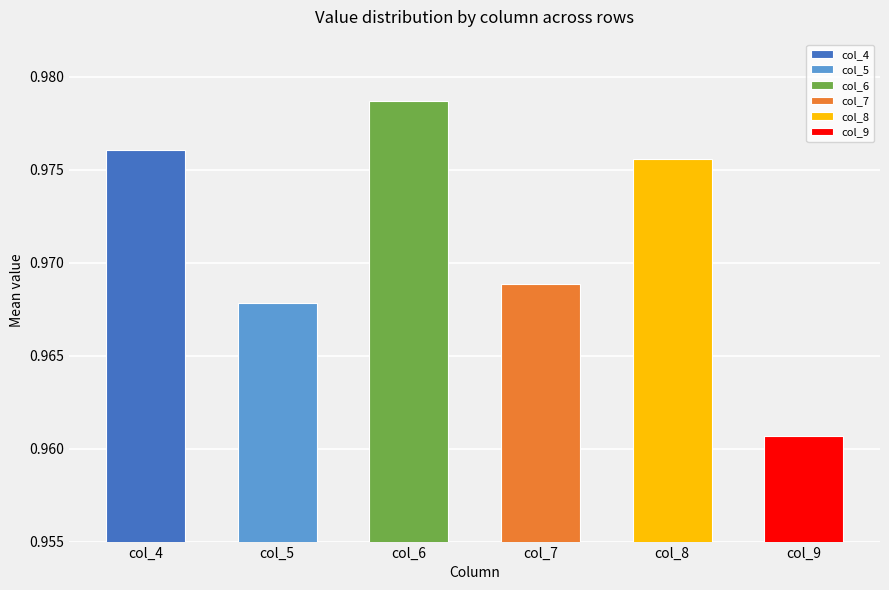

What is the sum of all col_5 values?

9.7